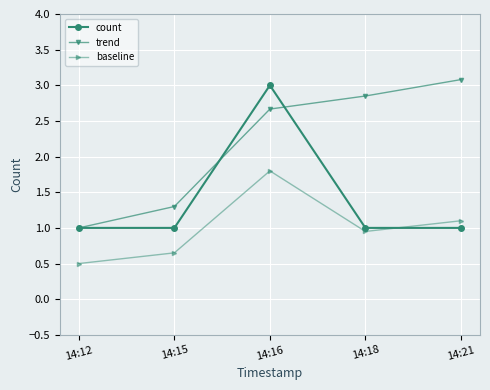

What is the minimum value shown in the chart?

0.5